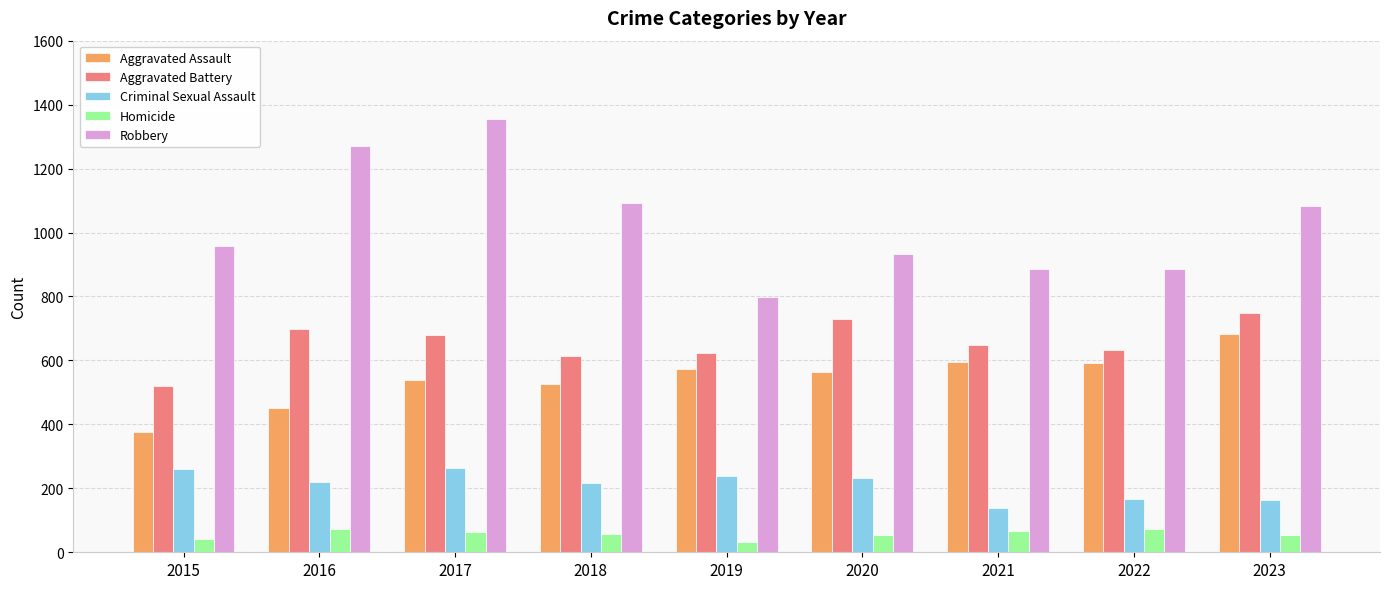

What is the value of the Aggravated Assault bar at the 3rd from the left?

539